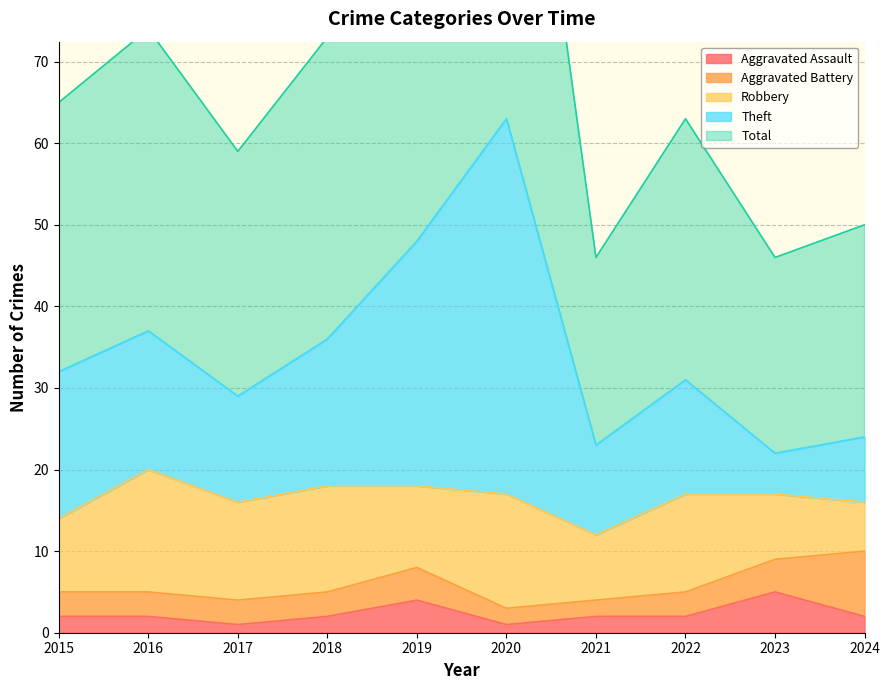

What is the spread (max minus min) of values at 2018?

71